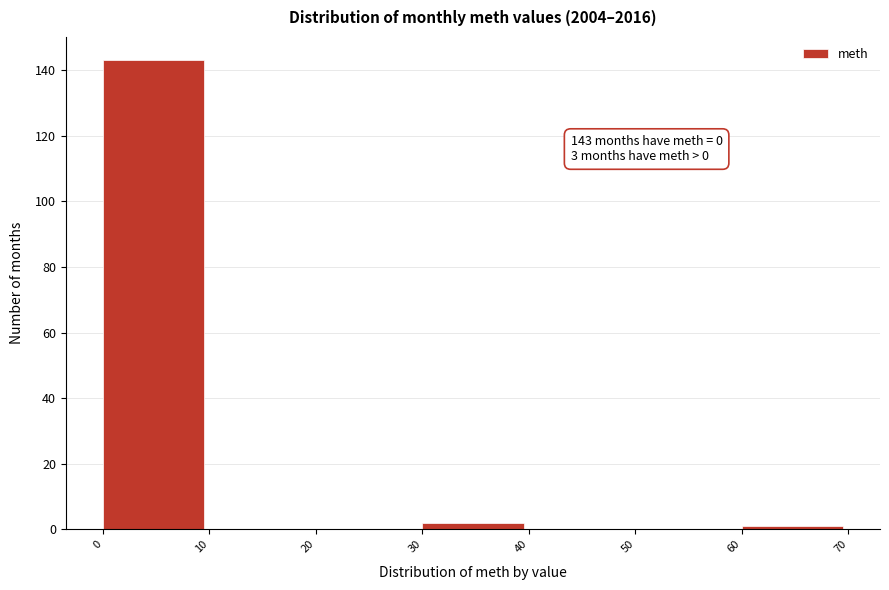

Which range on the x-axis has the tallest bar?

0 to 10